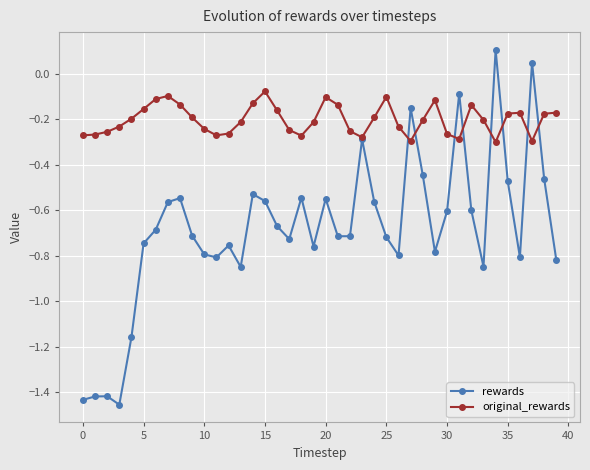

Which series has the largest total across all categories?

original_rewards